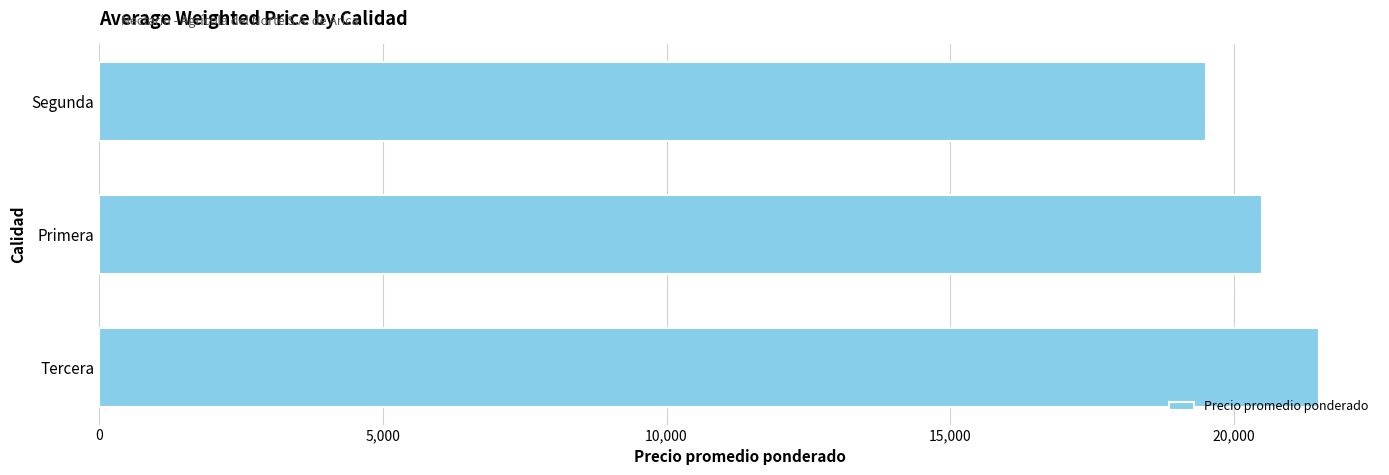

The value at Primera is 31624. True or false?

False